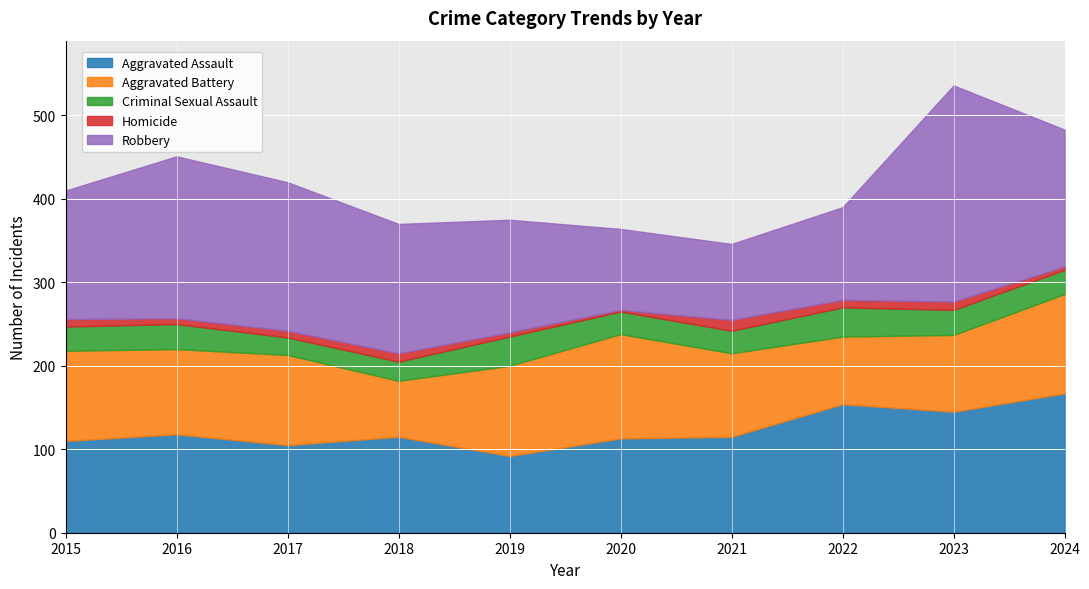

Reading left to right, transcribe all the data shown in this chart.

Aggravated Assault: 110	118	105	115	92	113	115	154	145	167
Aggravated Battery: 108	102	108	67	108	125	100	81	92	119
Criminal Sexual Assault: 29	30	21	23	35	27	27	35	30	29
Homicide: 9	7	8	10	5	2	13	9	10	4
Robbery: 154	194	178	155	135	97	91	111	259	164